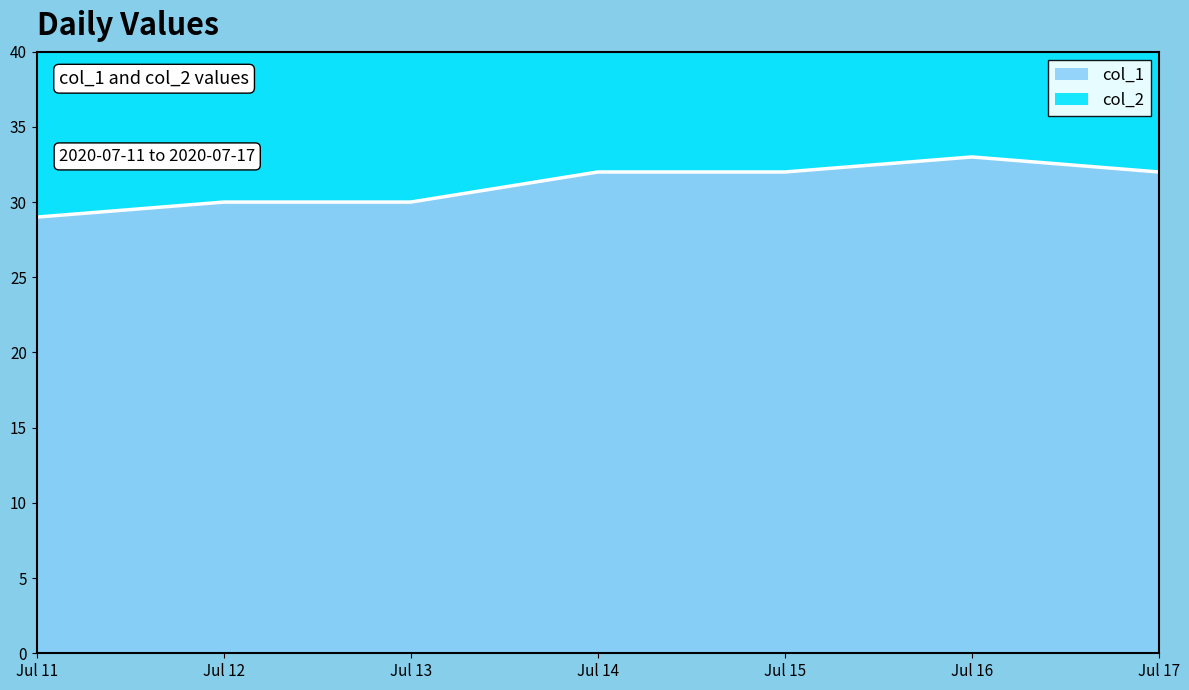

The value of col_1 at Jul 12 is 13. True or false?

False